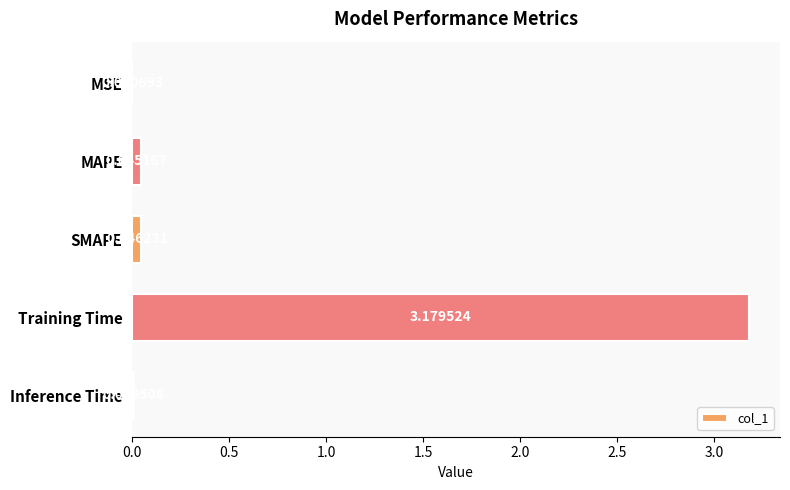

Between MSE and Training Time, which is larger?

Training Time